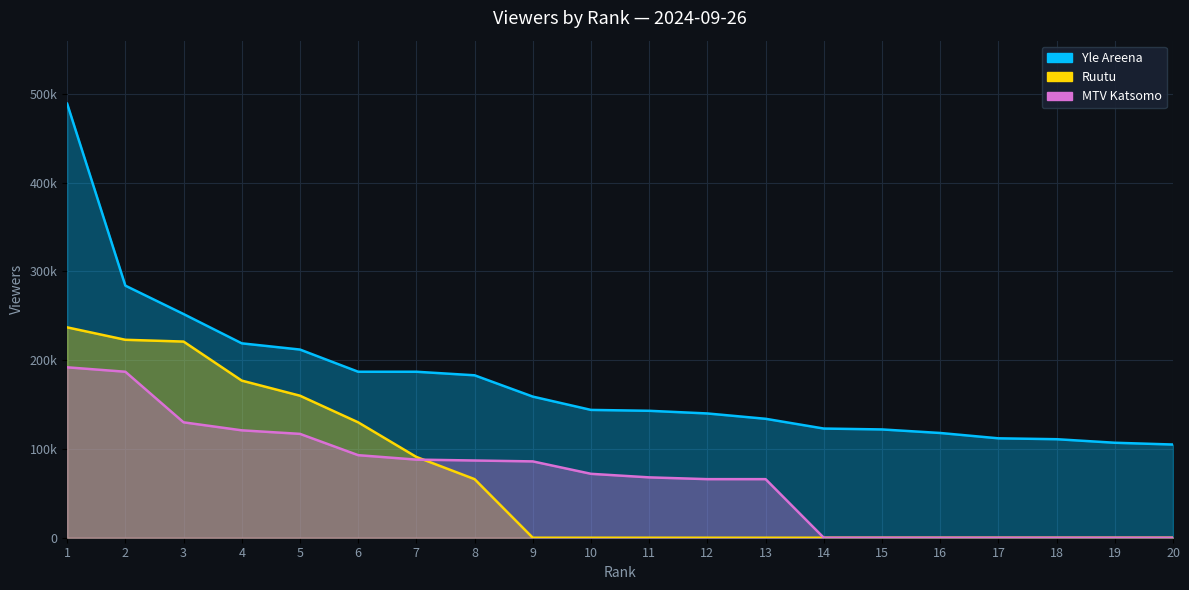

Does the chart display data point markers on the line(s)?

No